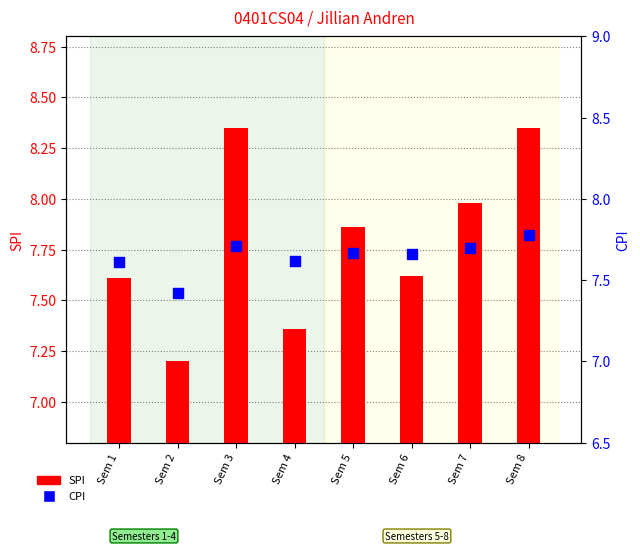

Is the value of CPI at Sem 2 greater than the value of SPI at Sem 1?

No